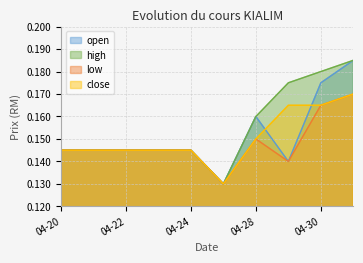

What is the lowest value of the open series?

0.1